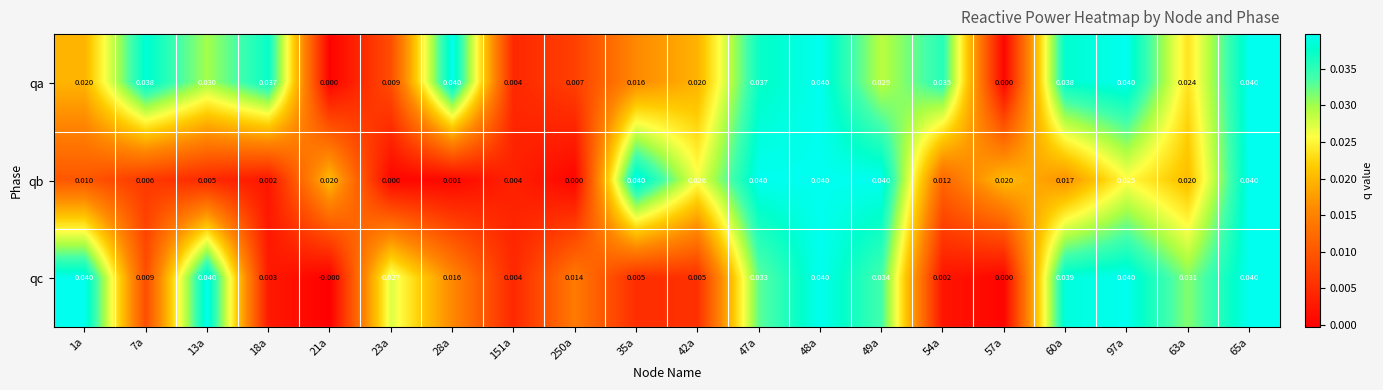

Rank the series at 42a from lowest to highest value.

qc, qa, qb